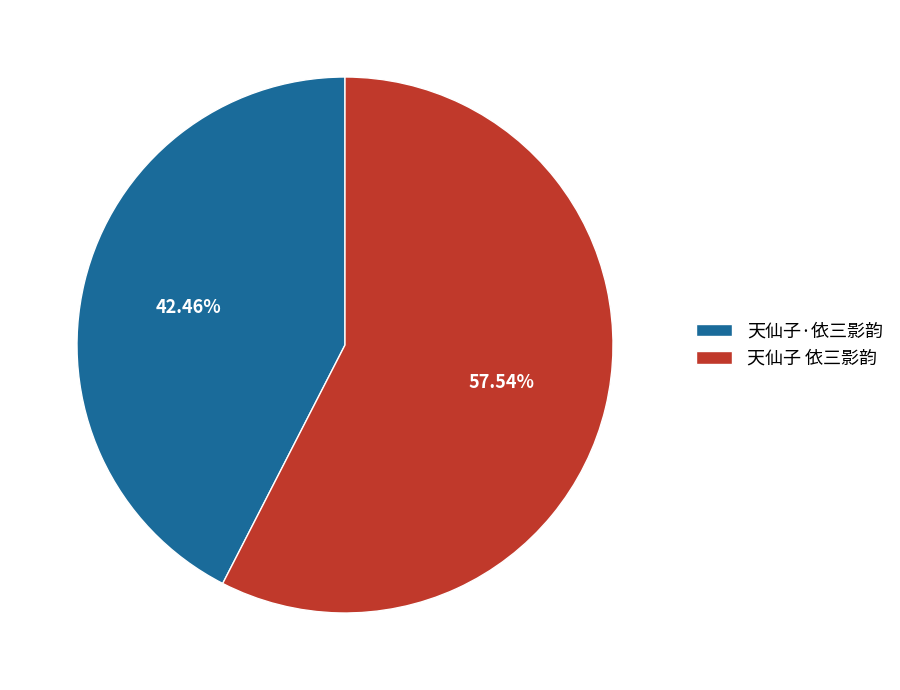

To the nearest percent, what is the difference between the 天仙子·依三影韵 and 天仙子 依三影韵 slice percentages?

15%